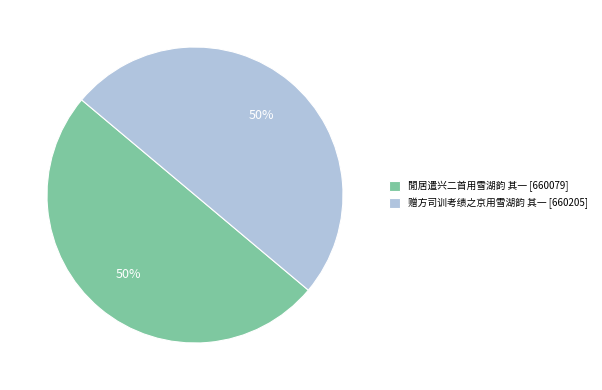

To the nearest percent, what is the average slice percentage?

50%